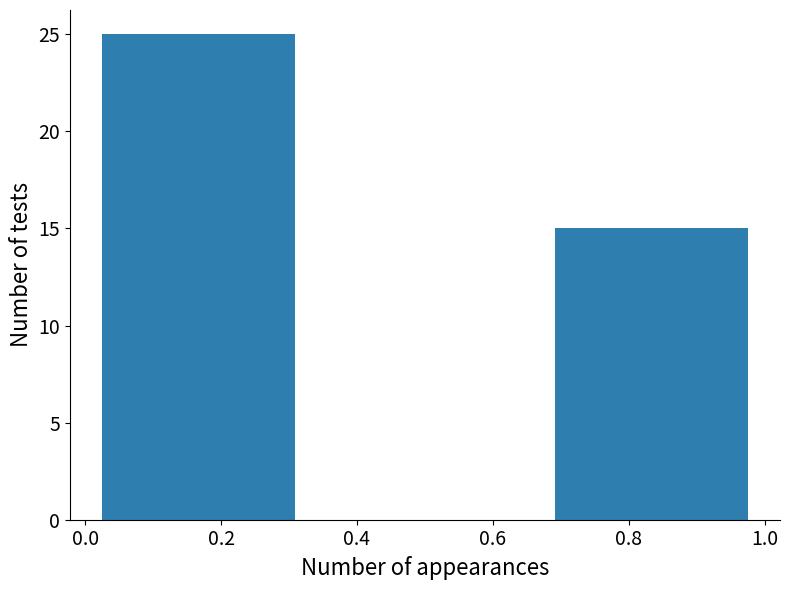

How tall is the bar that spans 0.66 to 1.00 on the x-axis? Neither the bar edges nor the heights are printed on the chart, so give them approximately, as read against the axes.

15